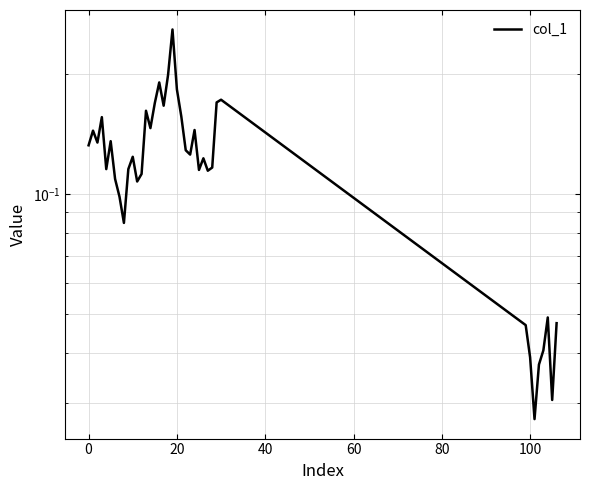

Reading right to left, extract all data points from this chart.

0.0	0.0	0.0	0.0	0.0	0.0	0.0	0.0	0.2	0.2	0.1	0.1	0.1	0.1	0.1	0.1	0.1	0.2	0.2	0.3	0.2	0.2	0.2	0.2	0.1	0.2	0.1	0.1	0.1	0.1	0.1	0.1	0.1	0.1	0.1	0.2	0.1	0.1	0.1